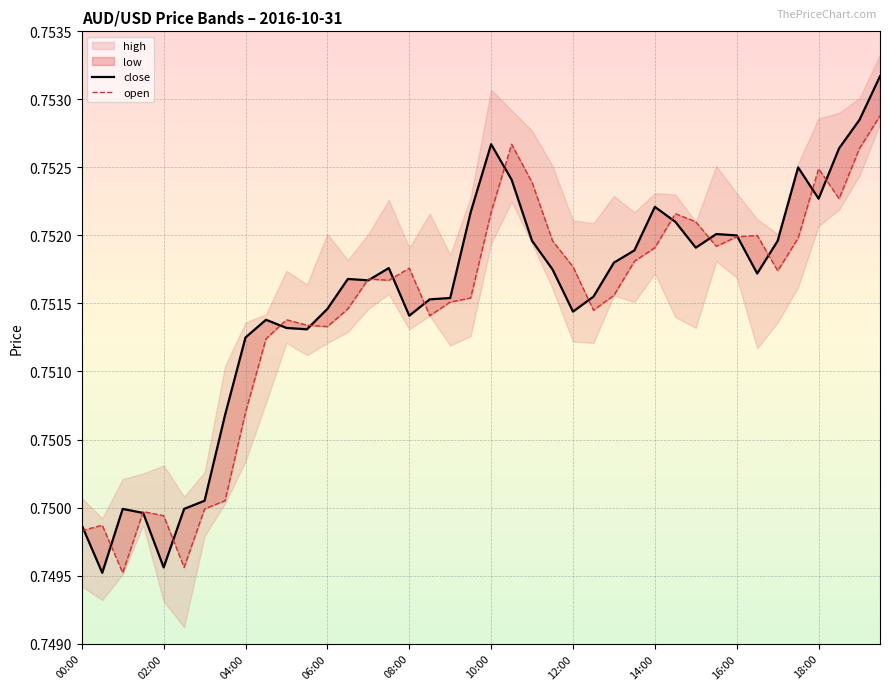

Count the open values in the range 0 to 1.

40